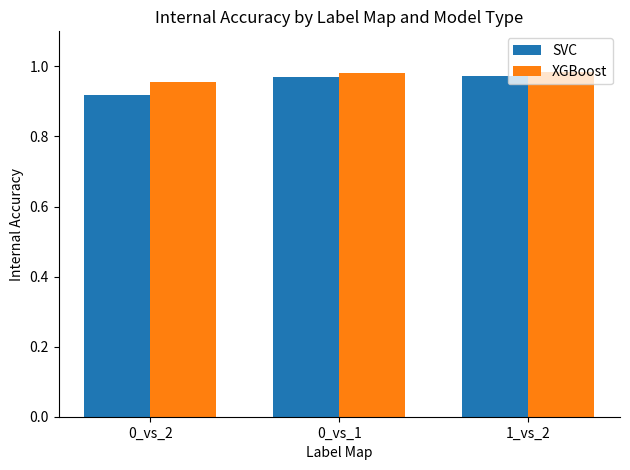

The SVC series shows 1.6 at 1_vs_2. True or false?

False